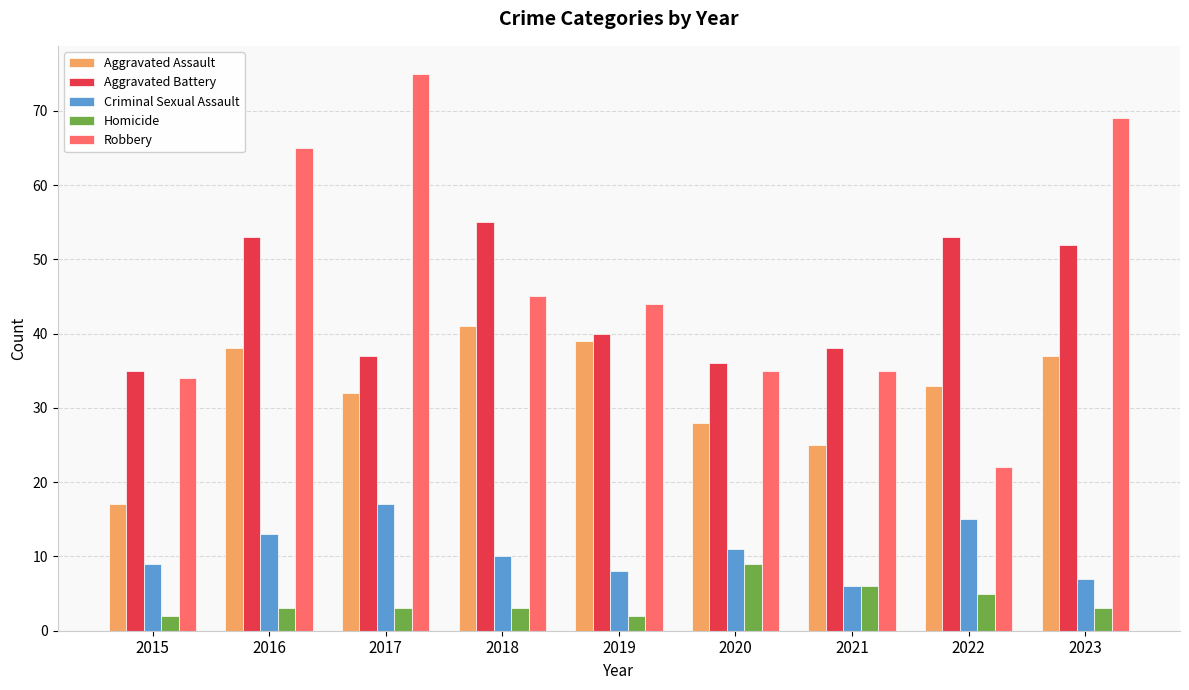

What is the difference between the highest and lowest values at 2020?

27